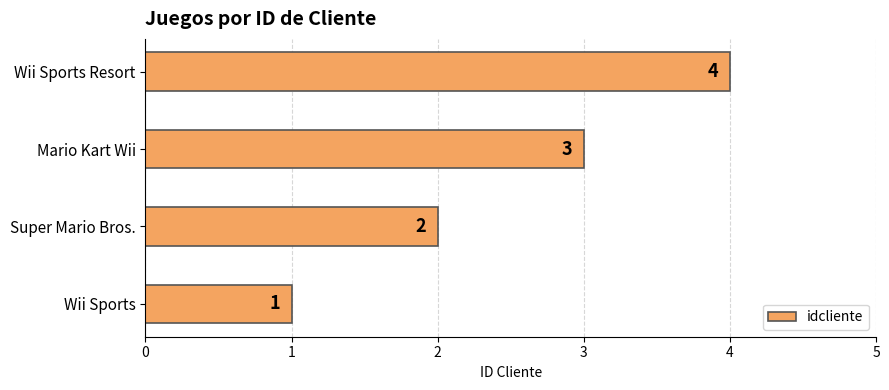

At which category does the chart reach its peak across all series?

Wii Sports Resort